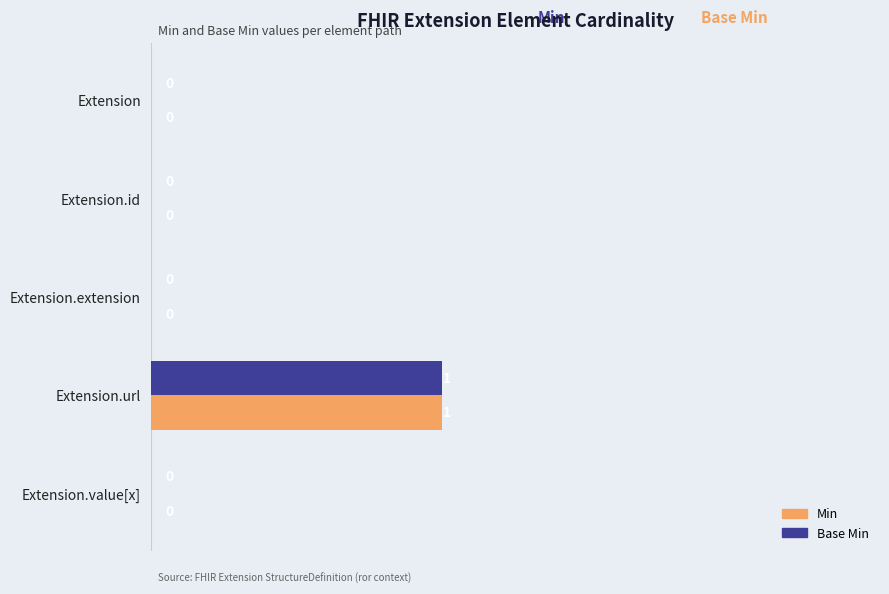

Is the value of Base Min at Extension.url greater than the value of Min at Extension.extension?

Yes